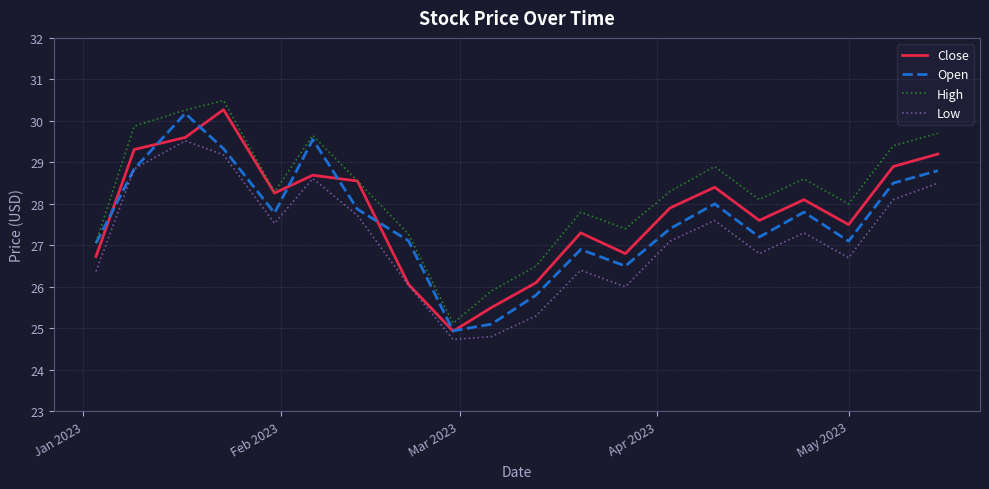

How many lines are shown in the chart?

4